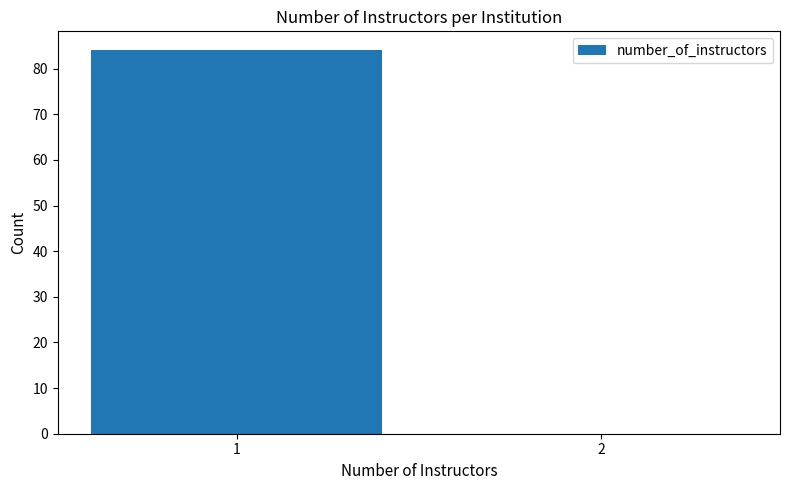

Reading left to right, transcribe all the data shown in this chart.

1=84	2=0